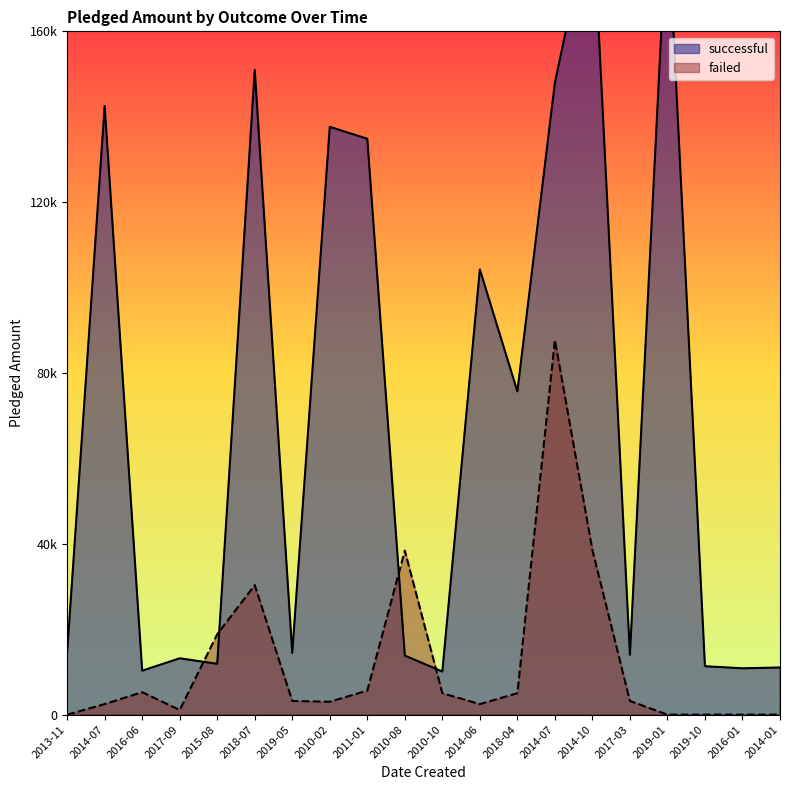

Where is successful nearest to the value 99875?

2014-06